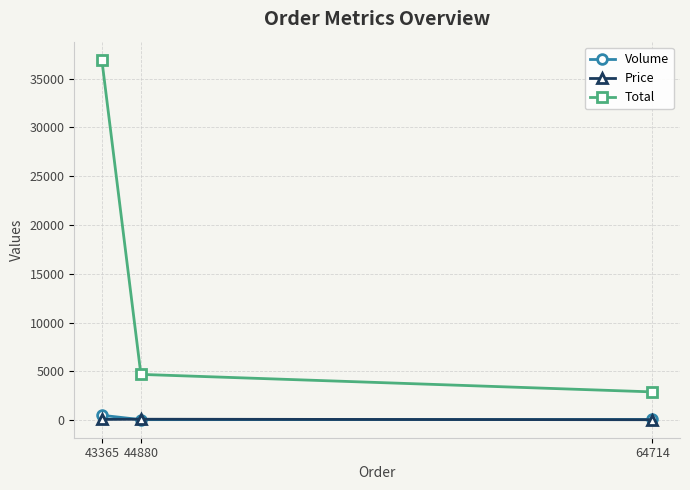

What is the value of the Total point at the 2nd from the left?

4688.5